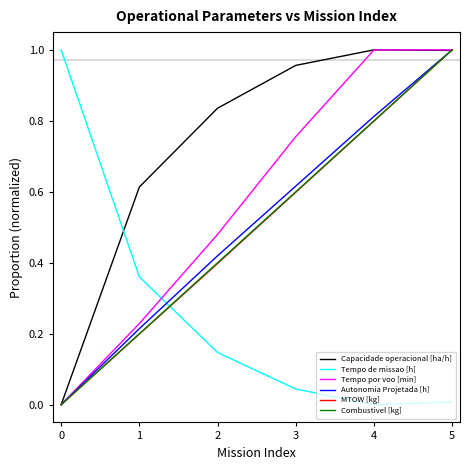

True or false: Capacidade operacional [ha/h] has a value of 1.0 at 4.

True